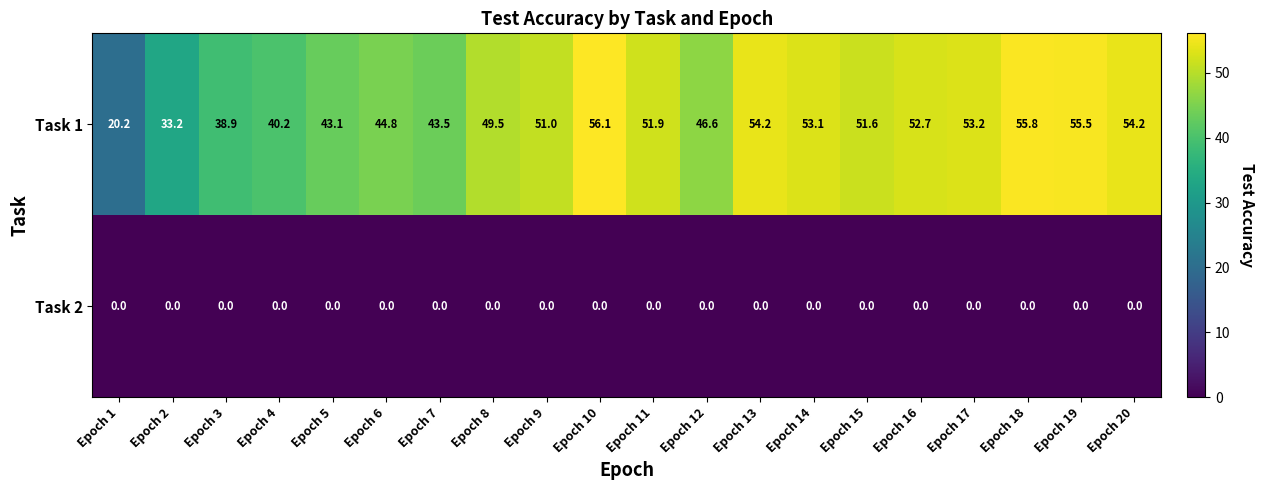

What is the lowest value of the Task 1 series?

20.2